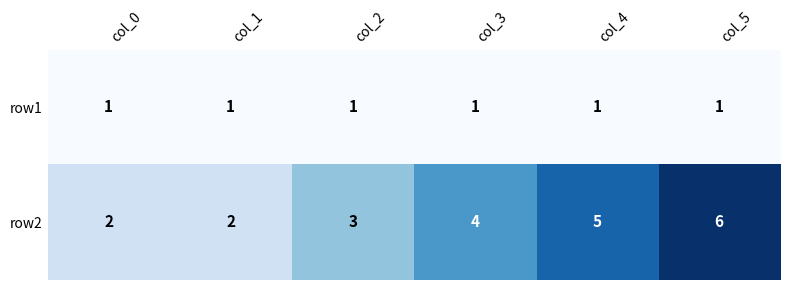

Between col_0 and col_2, which series saw the biggest shift?

row2